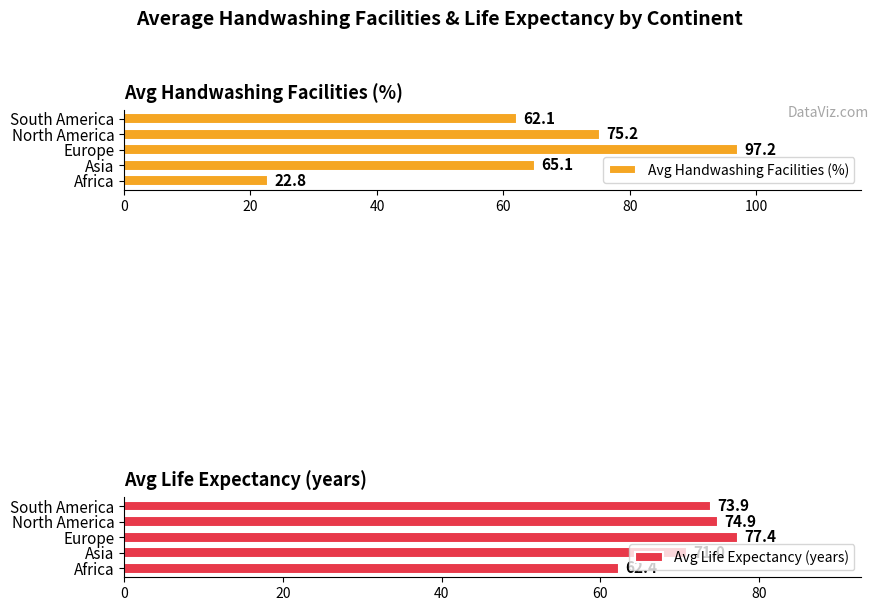

At which label is Avg Handwashing Facilities (%) closest to 59?

South America